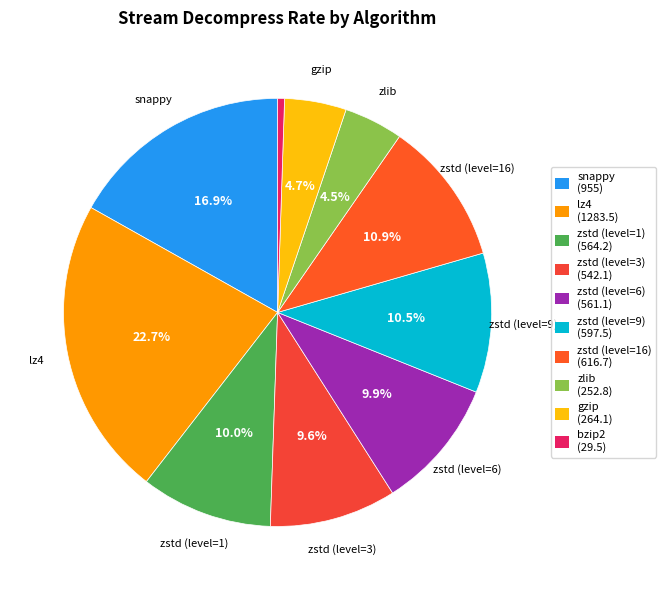

How many segments does this pie chart have?

10